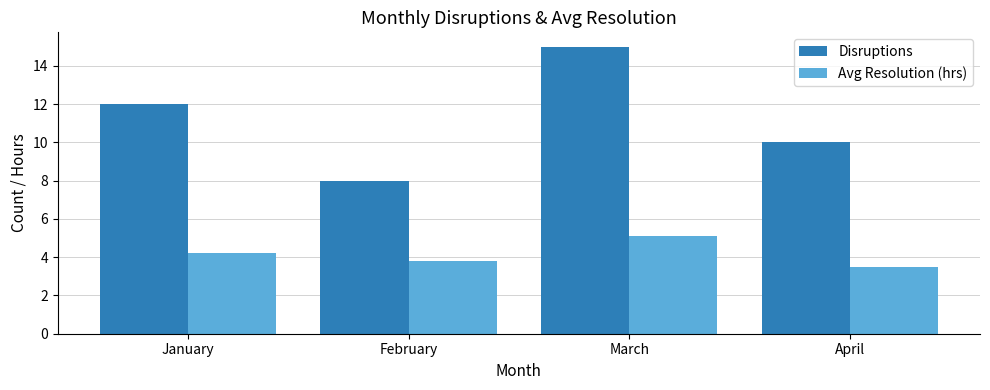

Reading left to right, list all the values displayed in this chart.

Disruptions: 12.0	8.0	15.0	10.0
Avg Resolution (hrs): 4.2	3.8	5.1	3.5